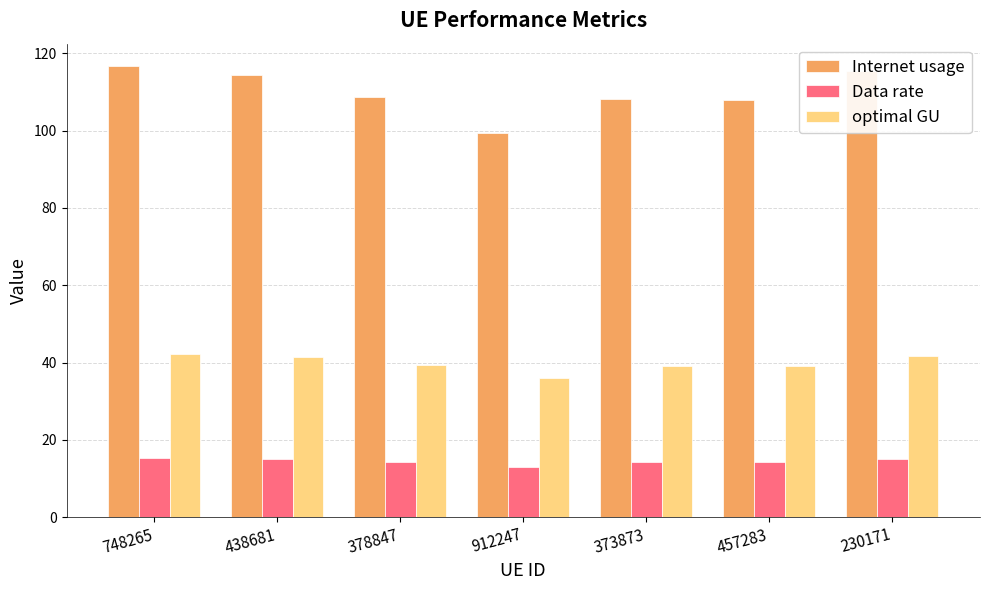

Count the number of data series in this chart.

3